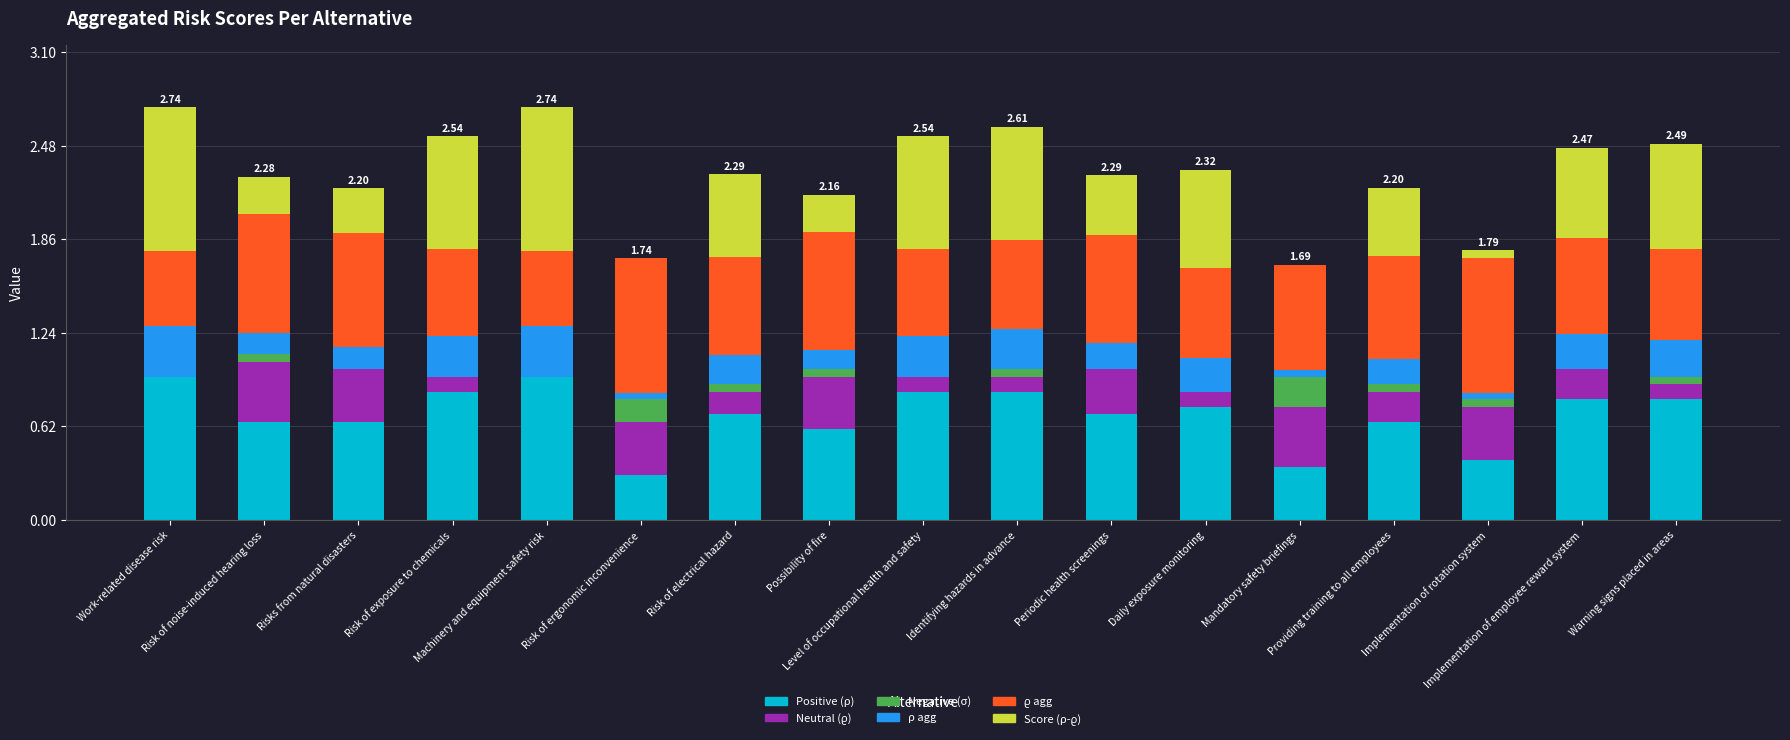

What is the sum of all Positive (ρ) values?

11.8